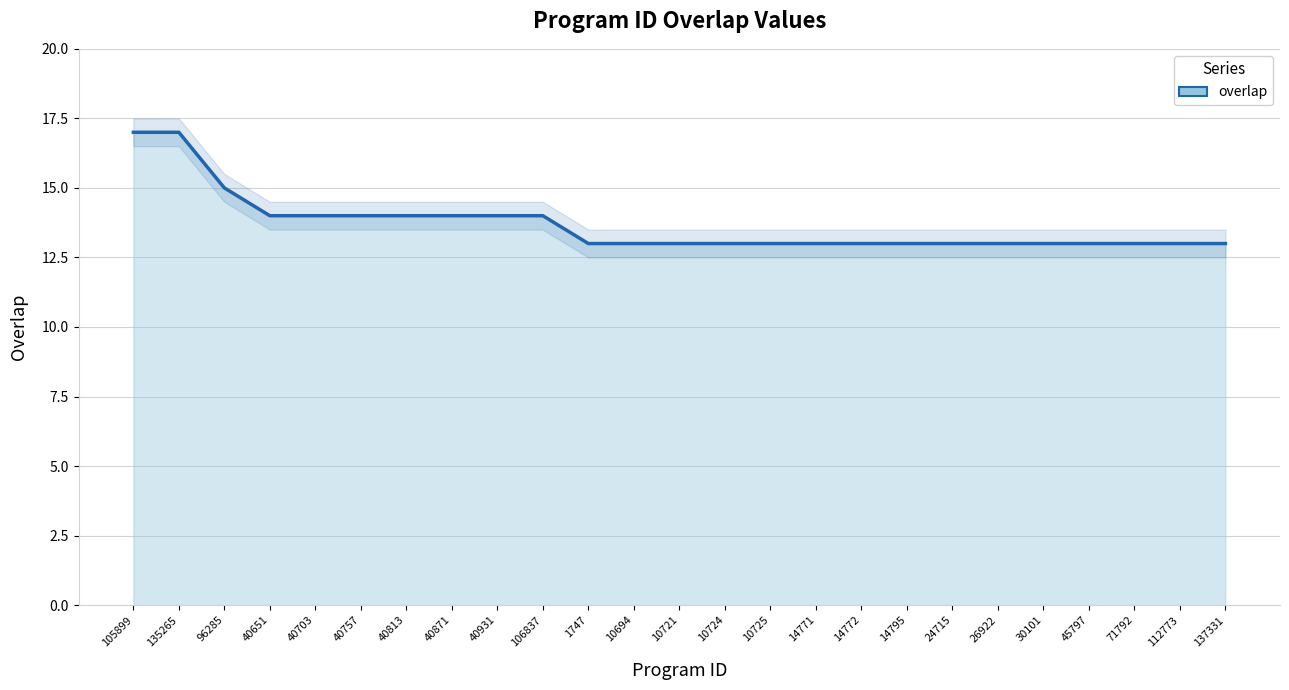

Reading left to right, extract all data points from this chart.

105899=17	135265=17	96285=15	40651=14	40703=14	40757=14	40813=14	40871=14	40931=14	106837=14	1747=13	10694=13	10721=13	10724=13	10725=13	14771=13	14772=13	14795=13	24715=13	26922=13	30101=13	45797=13	71792=13	112773=13	137331=13